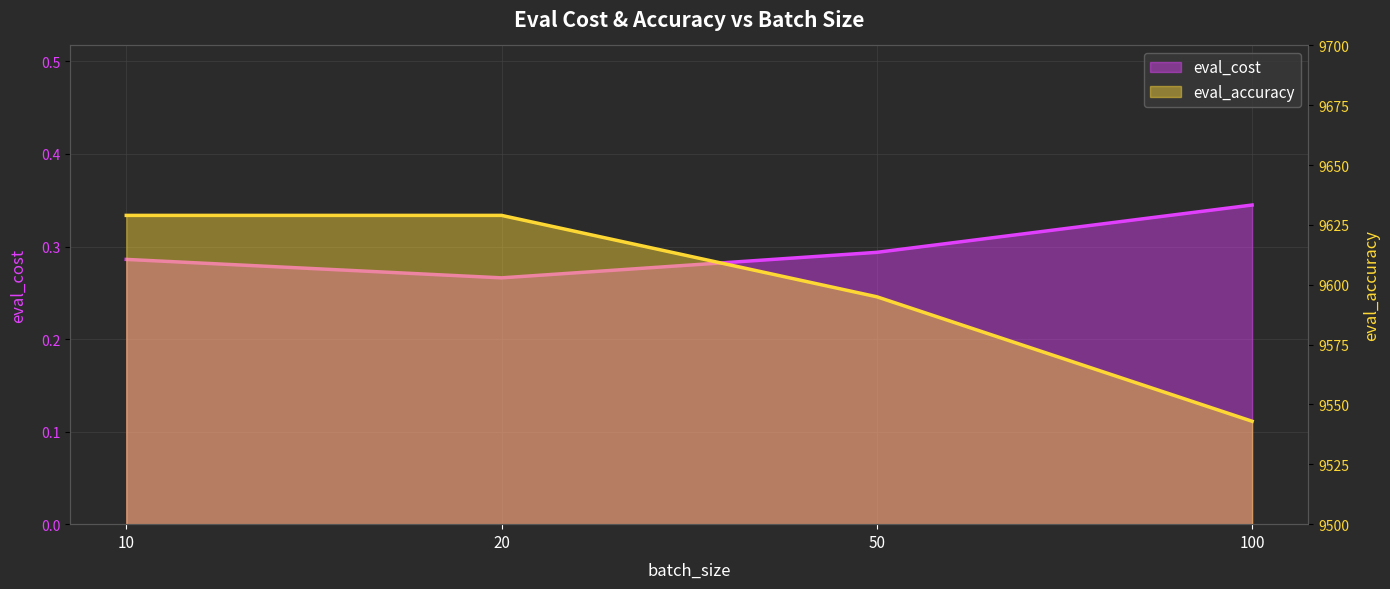

How many data points in eval_accuracy are less than 9629?

2